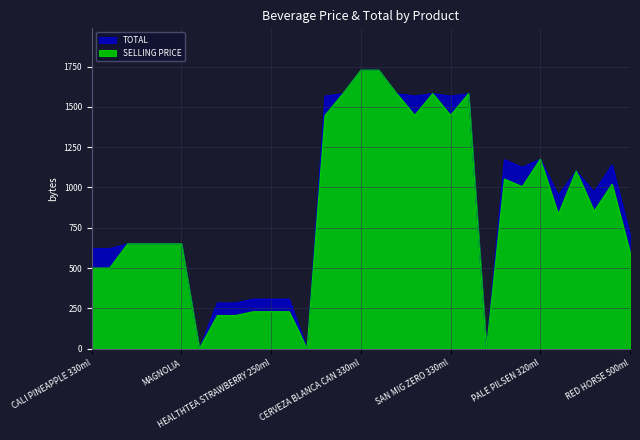

Which category has the highest value across all series?

CERVEZA BLANCA CAN 330ml